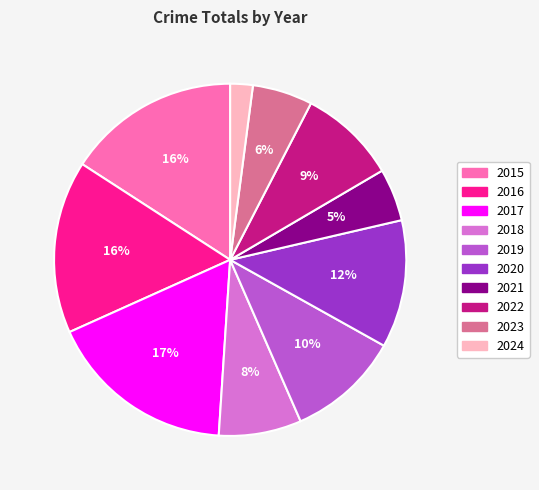

Approximately how many times larger is the value at 2015 compared to 2016?

1.0